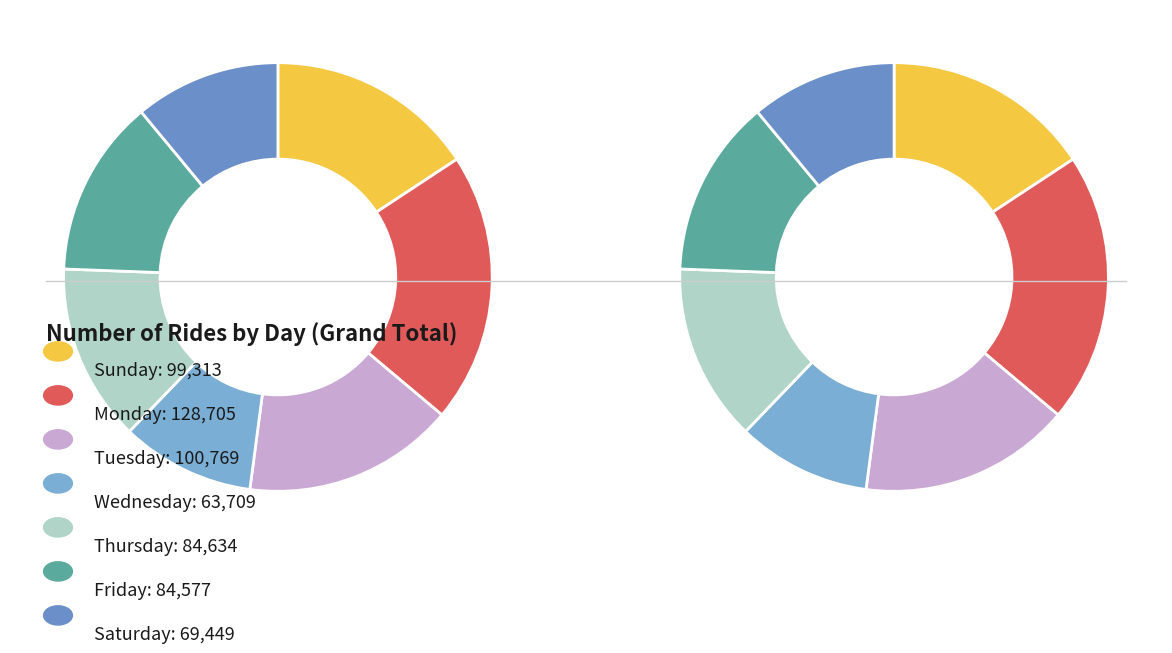

What percentage is the Friday slice, to the nearest percent?

13%